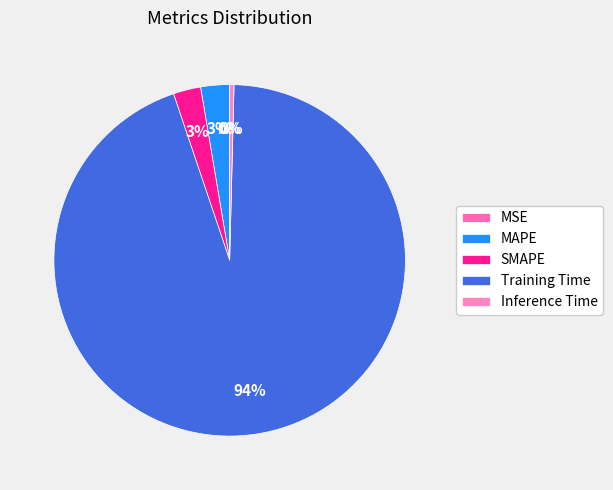

Is it true that SMAPE is 12% of the pie?

False